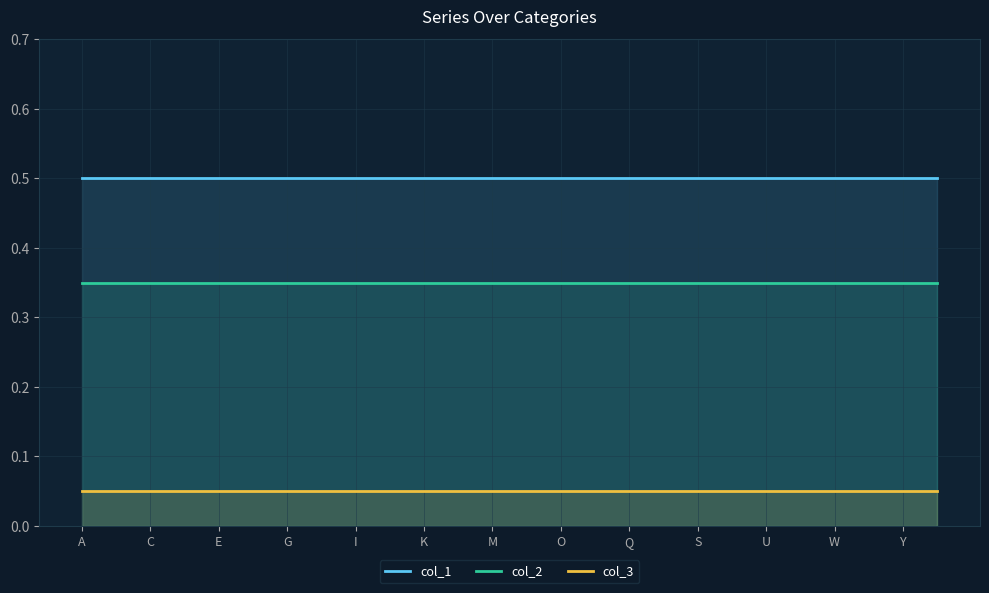

Which category has the highest value in the col_1 series?

A